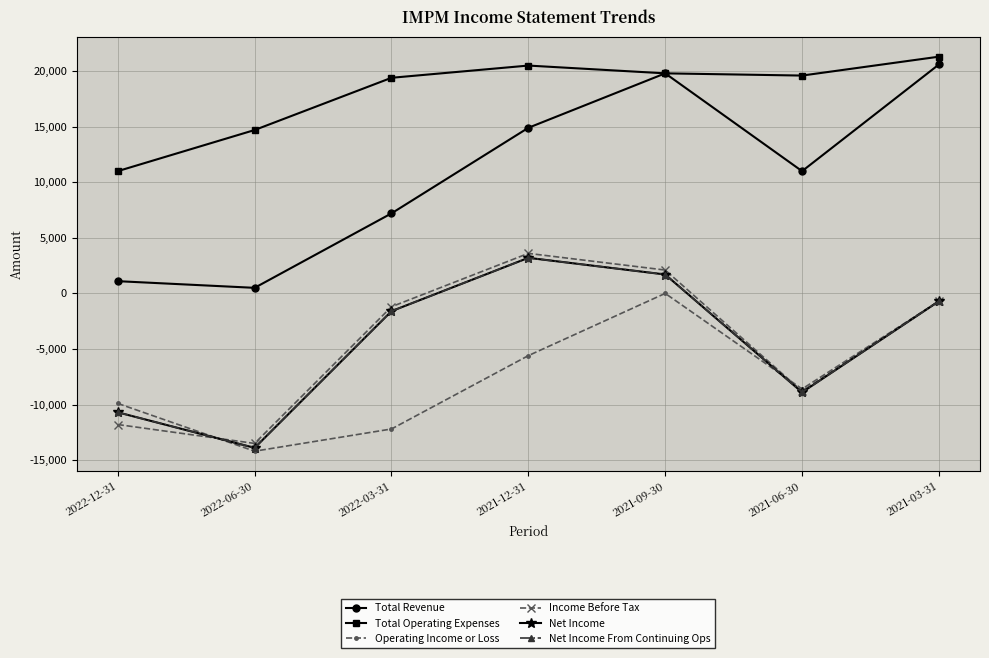

Between 2022-06-30 and 2021-06-30, which is larger?

2021-06-30